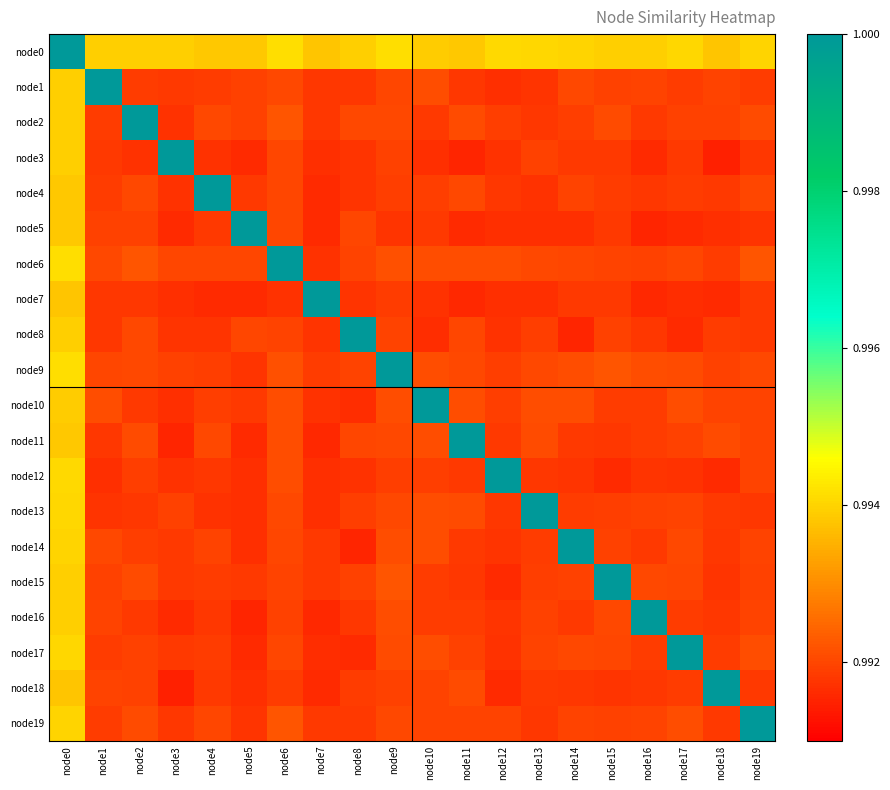

Which category has the highest value across all series?

node0